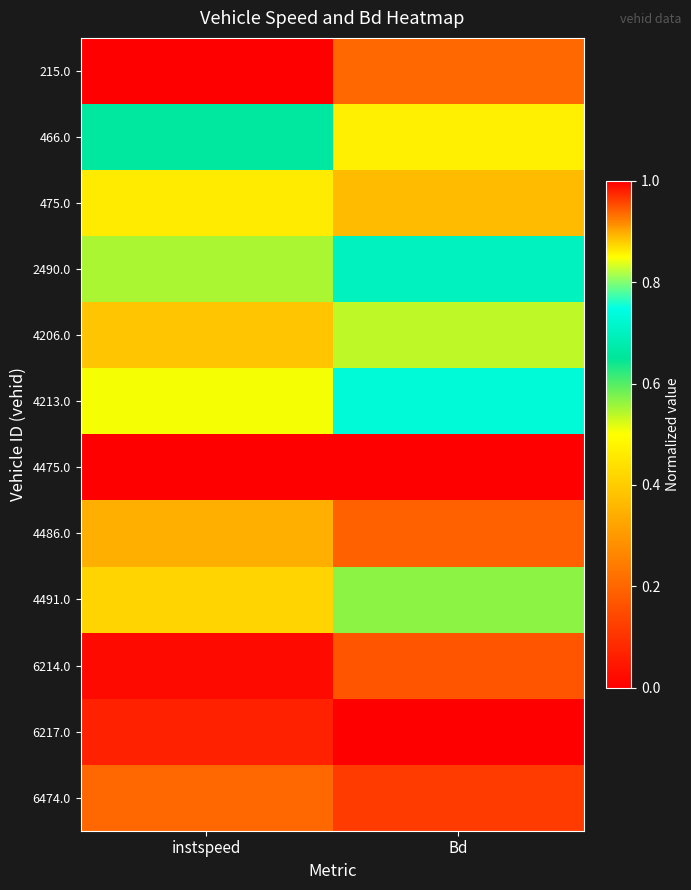

Reading left to right, list all the values displayed in this chart.

215.0: instspeed=1.0	Bd=0.9
466.0: instspeed=0.7	Bd=0.9
475.0: instspeed=0.5	Bd=0.4
2490.0: instspeed=0.5	Bd=0.7
4206.0: instspeed=0.4	Bd=0.5
4213.0: instspeed=0.5	Bd=0.7
4475.0: instspeed=0.0	Bd=0.0
4486.0: instspeed=0.3	Bd=0.2
4491.0: instspeed=0.4	Bd=0.6
6214.0: instspeed=0.0	Bd=0.2
6217.0: instspeed=1.0	Bd=1.0
6474.0: instspeed=0.2	Bd=0.1